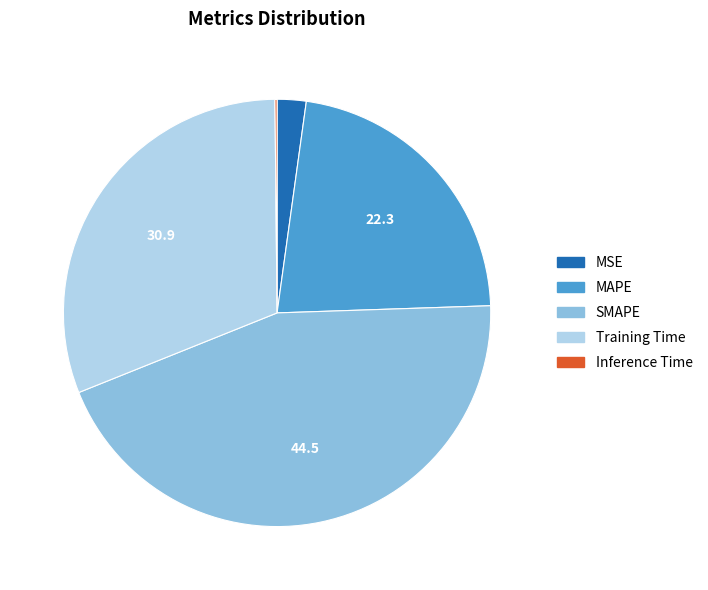

Is there any slice that represents more than half of the pie?

No